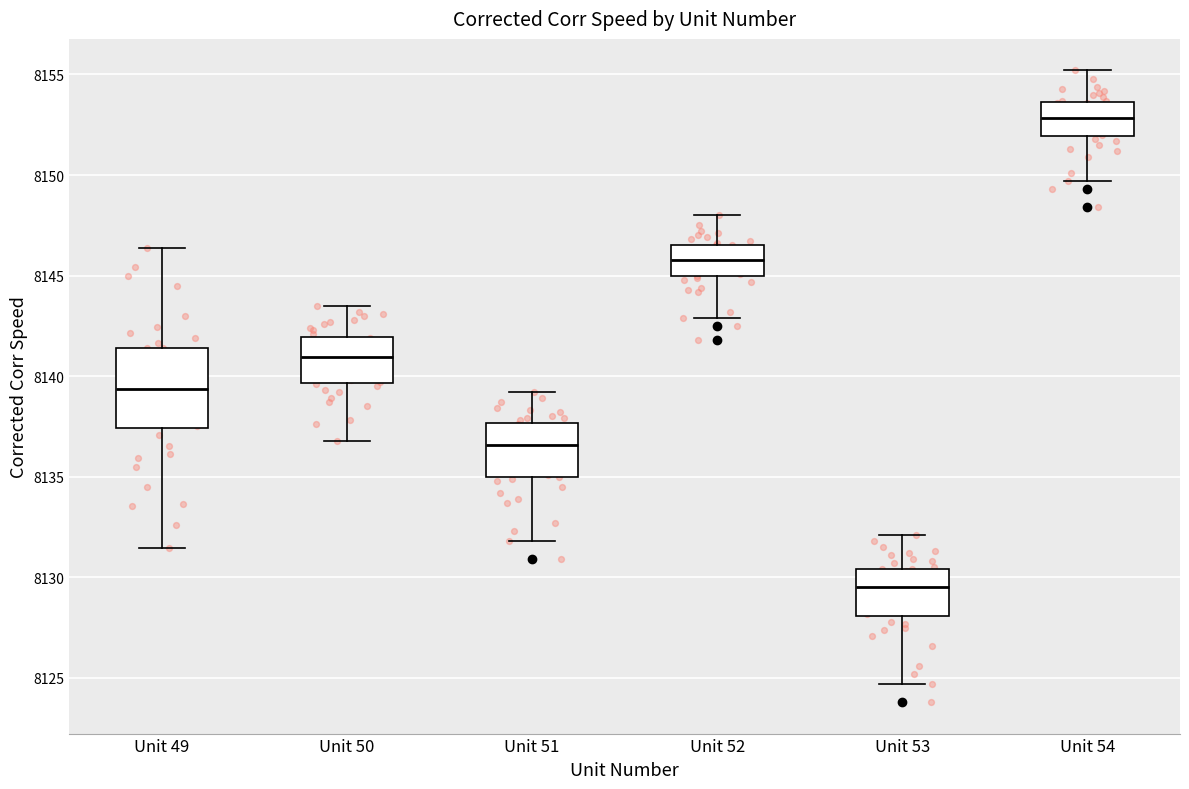

Where does the median line of the box for Unit 54 sit on the y-axis? The values are not printed on the chart, so give them approximately, as read against the axis.

8153.0